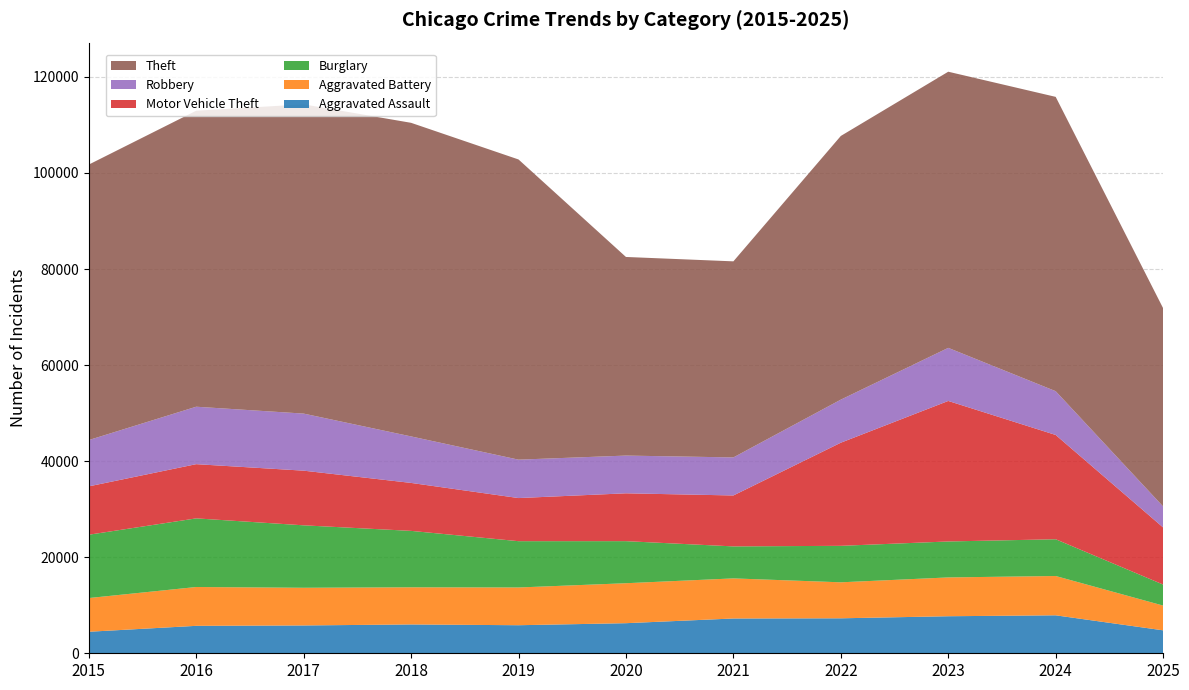

Reading right to left, what are all the values shown in this chart?

Aggravated Assault: 2025=4778	2024=7905	2023=7712	2022=7281	2021=7242	2020=6265	2019=5841	2018=6002	2017=5793	2016=5713	2015=4480
Aggravated Battery: 2025=5152	2024=8182	2023=8080	2022=7495	2021=8348	2020=8320	2019=7858	2018=7734	2017=7845	2016=8085	2015=7018
Burglary: 2025=4377	2024=7654	2023=7486	2022=7594	2021=6661	2020=8758	2019=9639	2018=11747	2017=13001	2016=14289	2015=13184
Motor Vehicle Theft: 2025=11886	2024=21711	2023=29255	2022=21472	2021=10605	2020=9962	2019=8978	2018=9985	2017=11380	2016=11285	2015=10068
Robbery: 2025=4371	2024=9115	2023=11052	2022=8964	2021=7920	2020=7855	2019=7995	2018=9681	2017=11881	2016=11960	2015=9638
Theft: 2025=41278	2024=61274	2023=57493	2022=54899	2021=40821	2020=41350	2019=62499	2018=65290	2017=64386	2016=61625	2015=57353